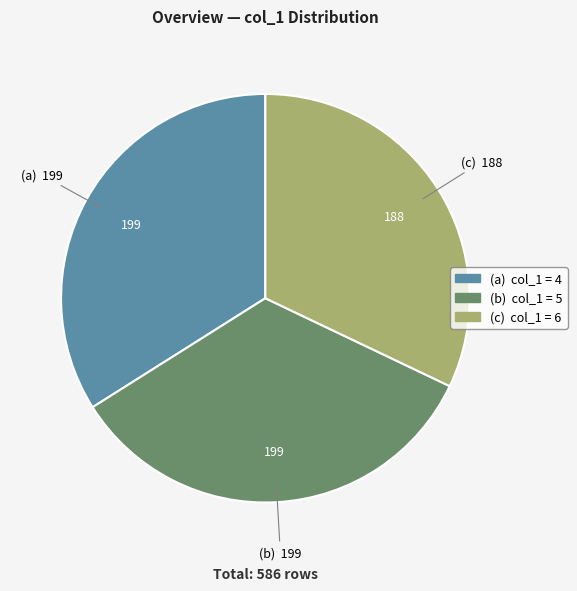

The (a) col_1 = 4 slice represents 20% of the pie. True or false?

False